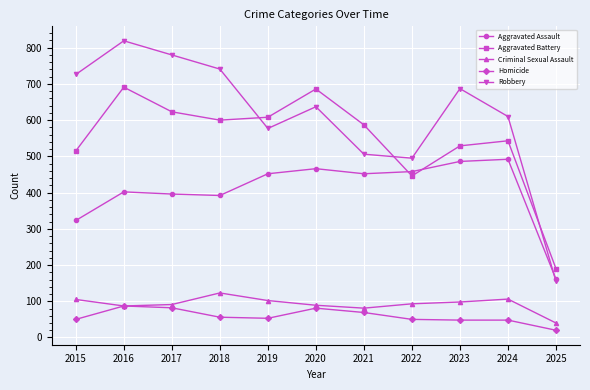

The value of Aggravated Assault at 2015 is 204. True or false?

False